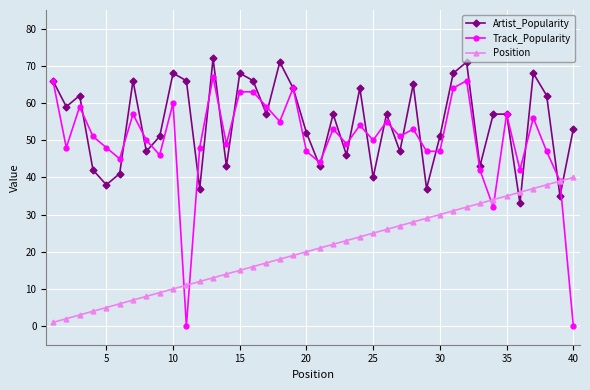

What are all the series names shown in the legend?

Artist_Popularity, Track_Popularity, Position